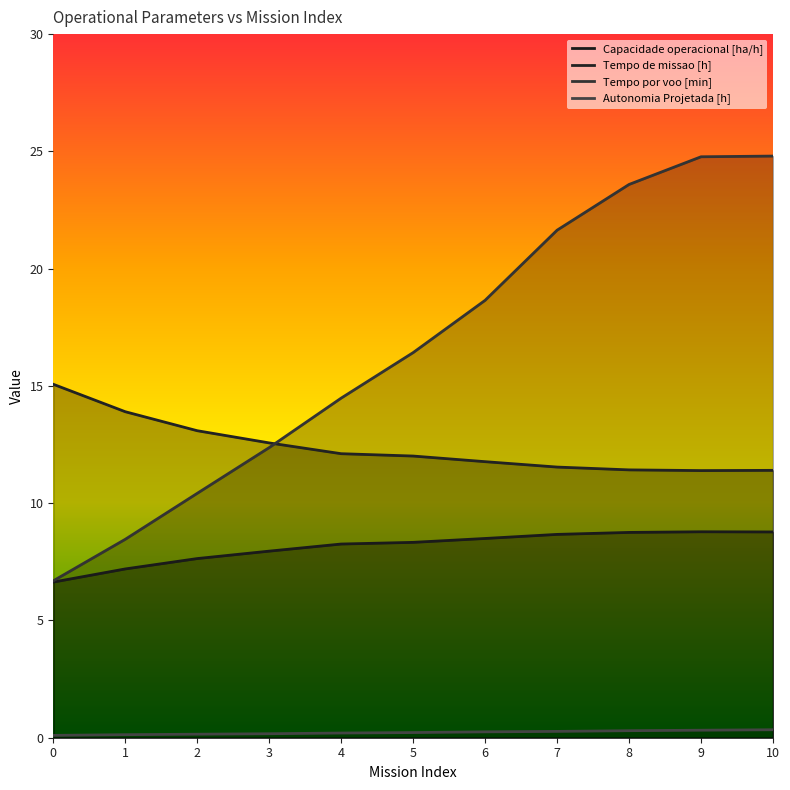

Count the Autonomia Projetada [h] values in the range 0 to 1.

11